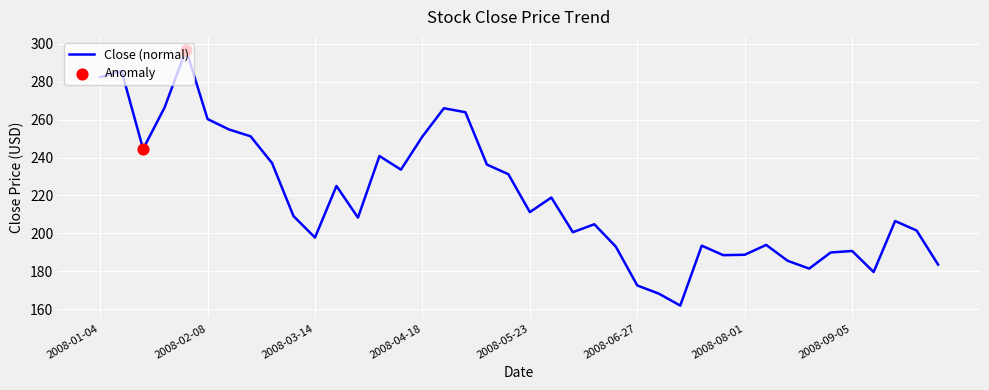

What is the minimum value shown in the chart?

161.9